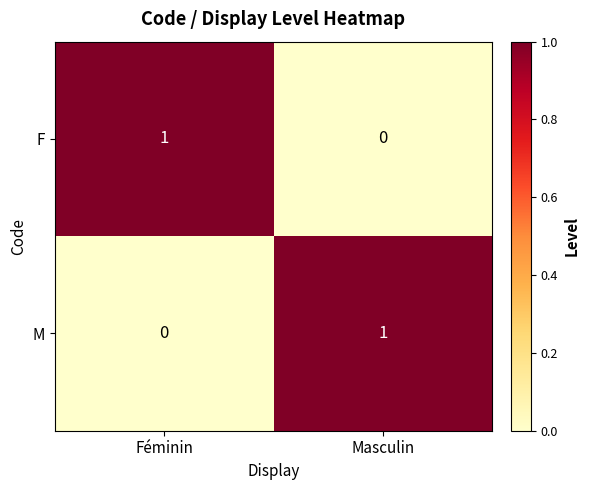

At which label is F closest to 0?

Masculin